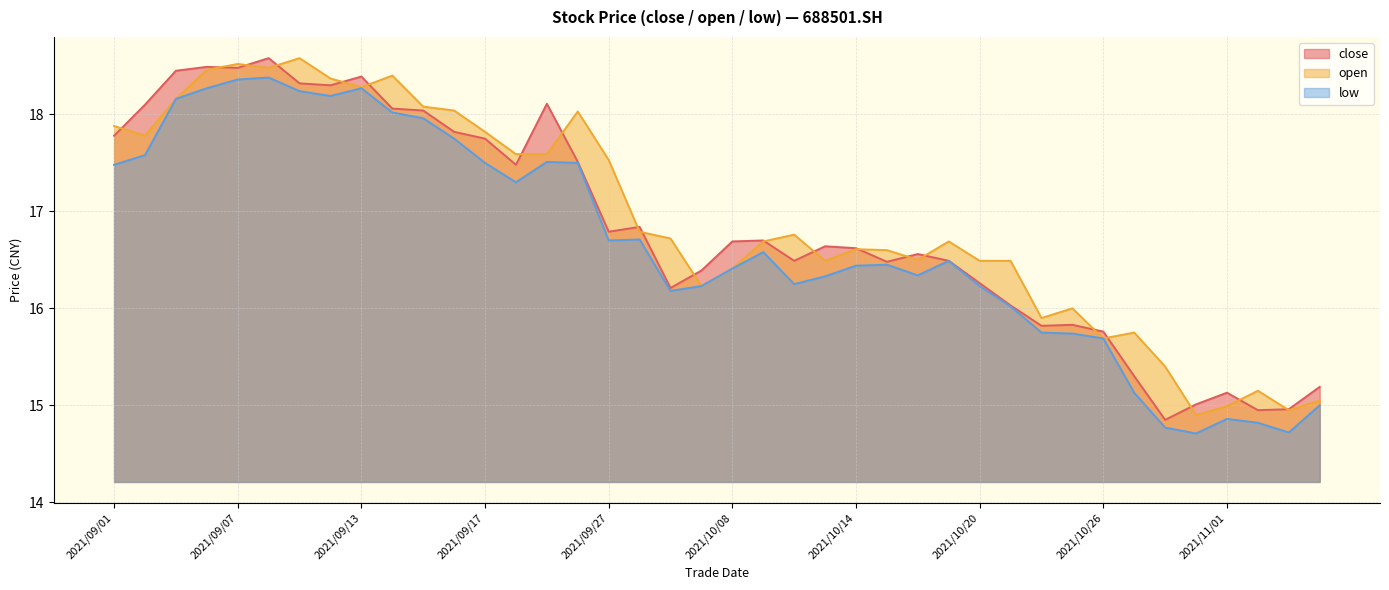

What is the label of the 24th point from the left?

2021/10/13